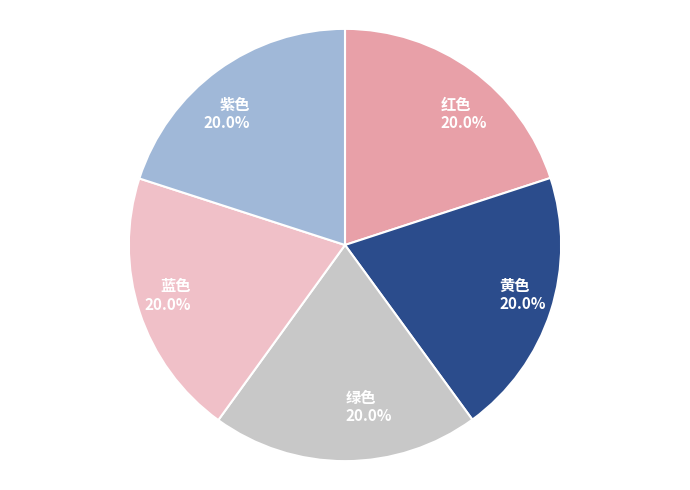

True or false: 黄色 accounts for 30% of the total.

False